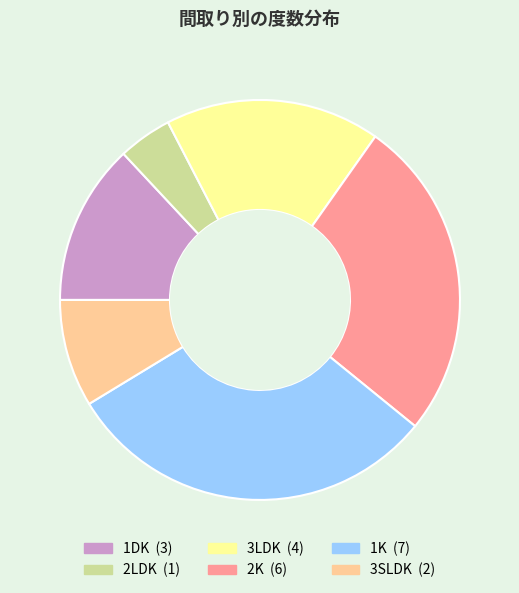

Do 1DK and 2K together represent more than half of the pie?

No